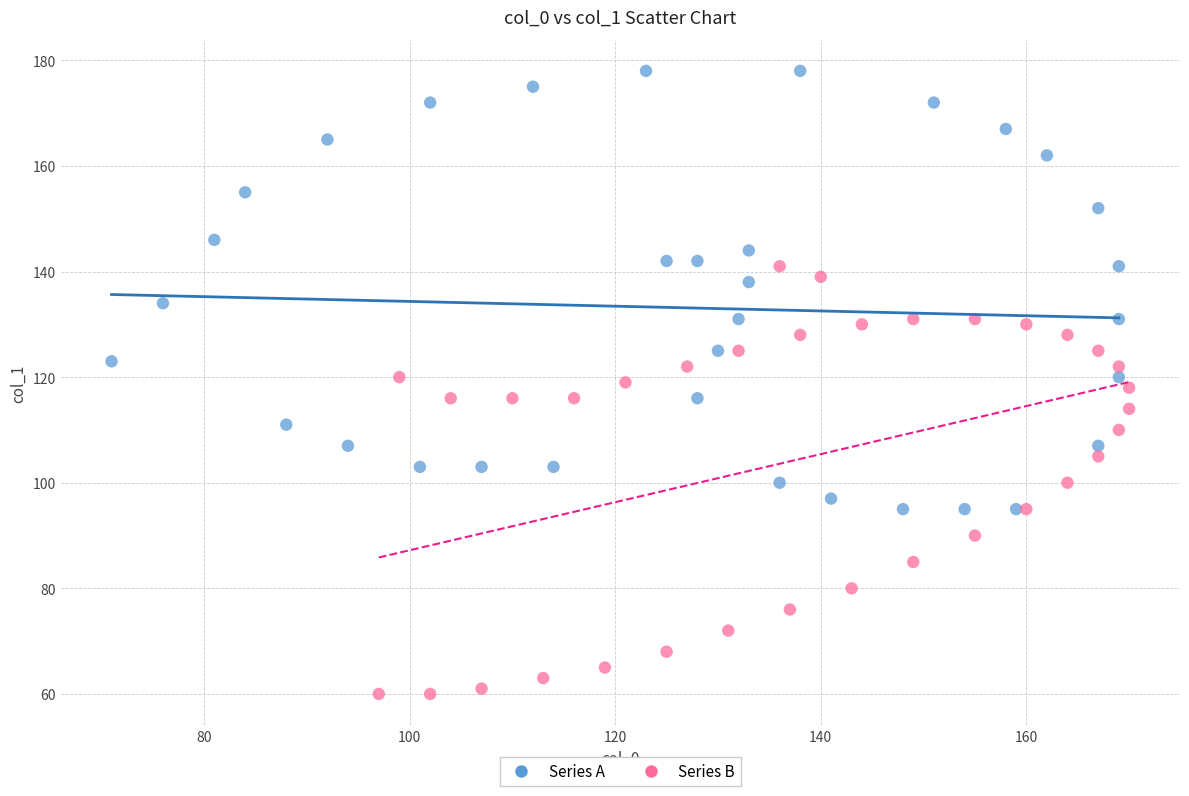

Which series reaches the maximum Y coordinate?

Series A